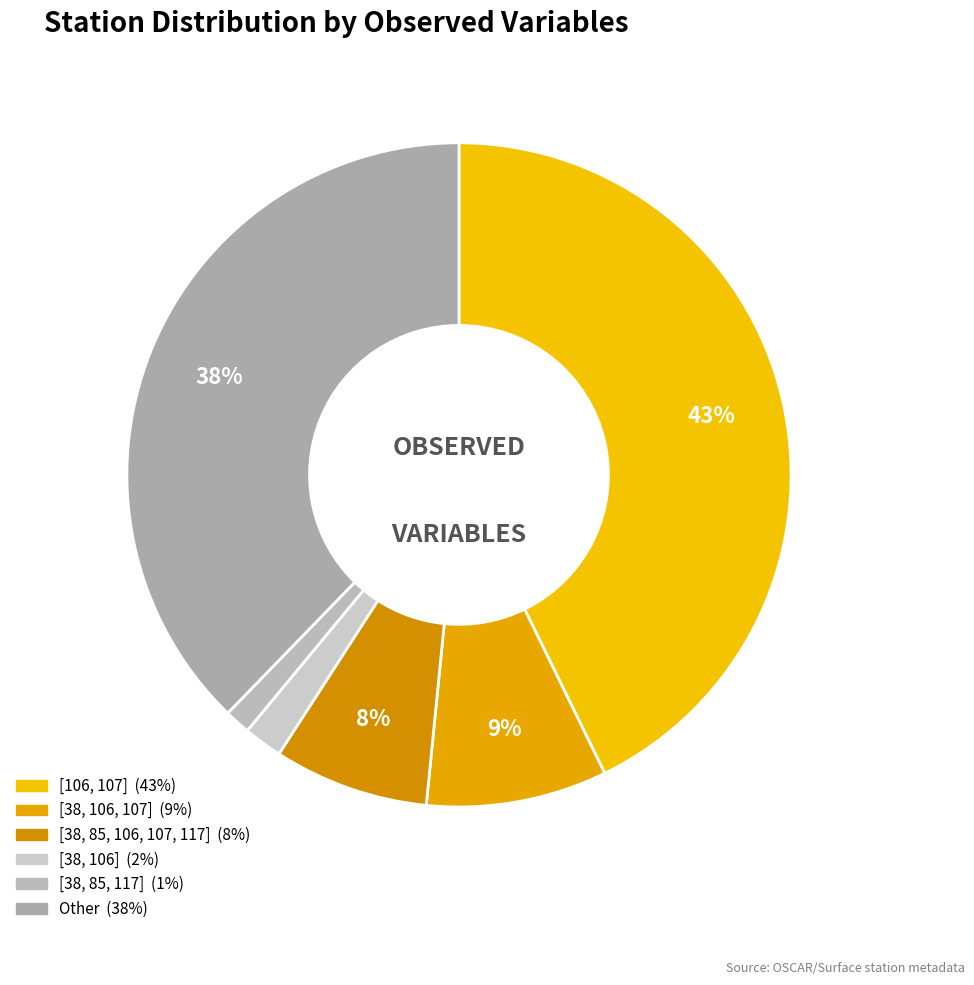

Count the number of slices in the pie.

6